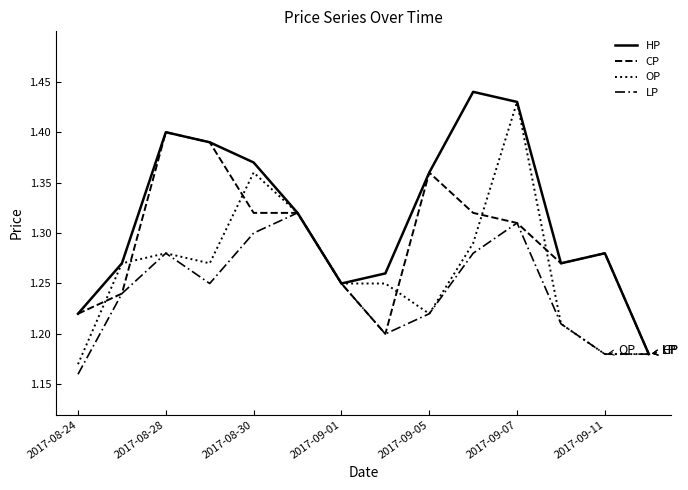

How many lines are shown in the chart?

4